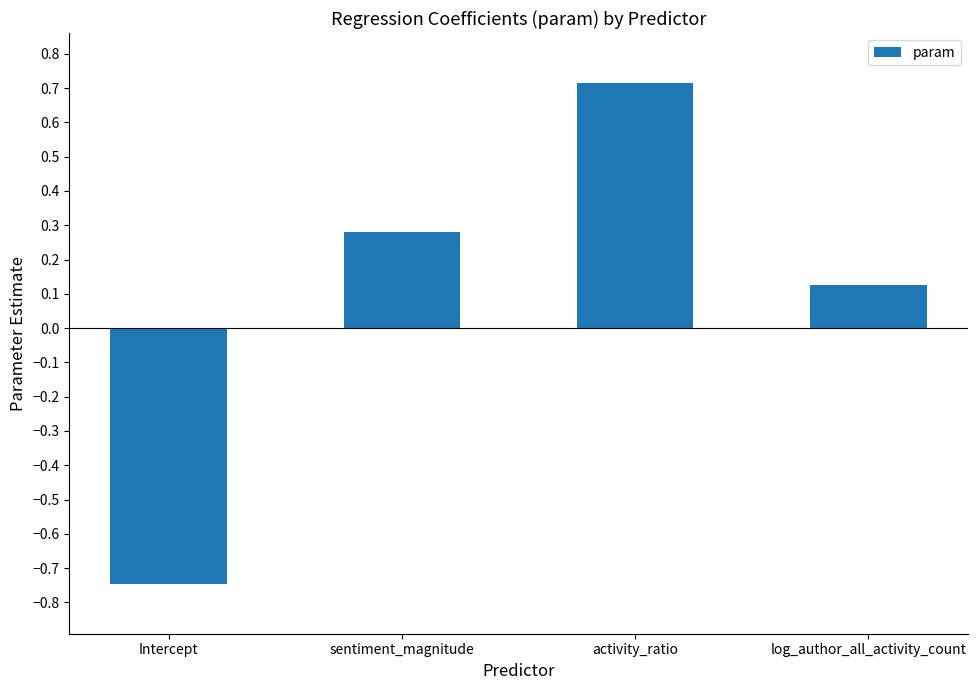

How many positive values are there?

3